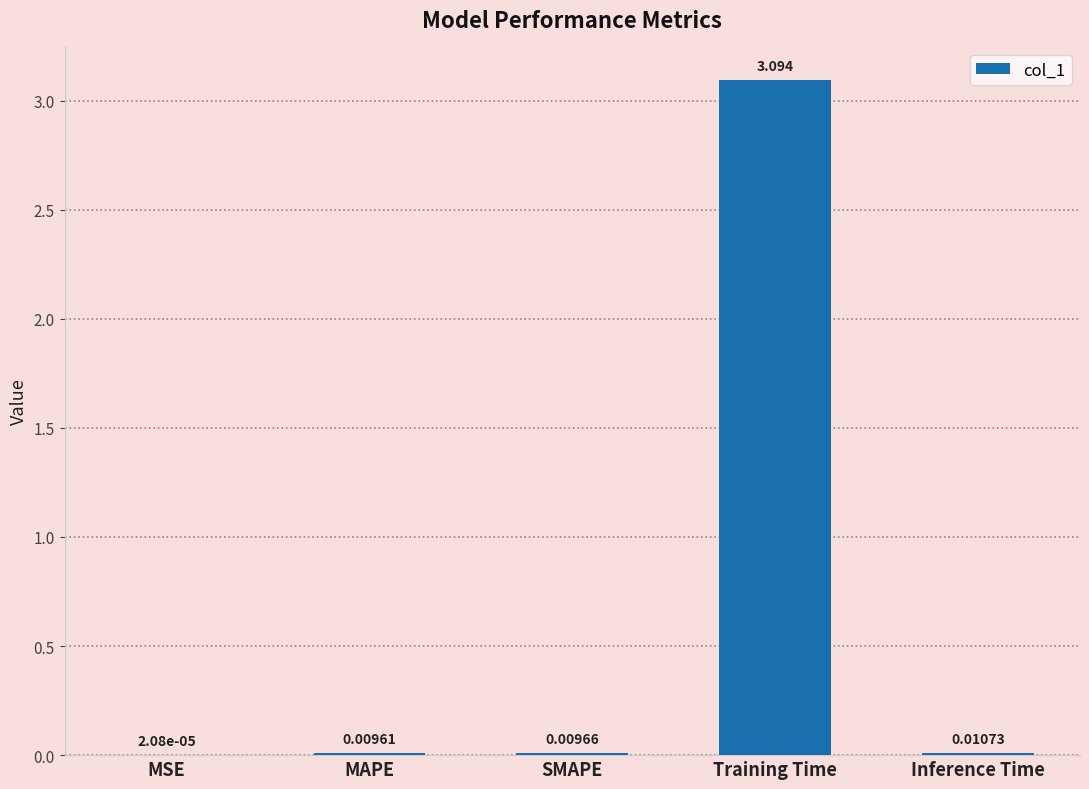

Which category has the highest value across all series?

Training Time